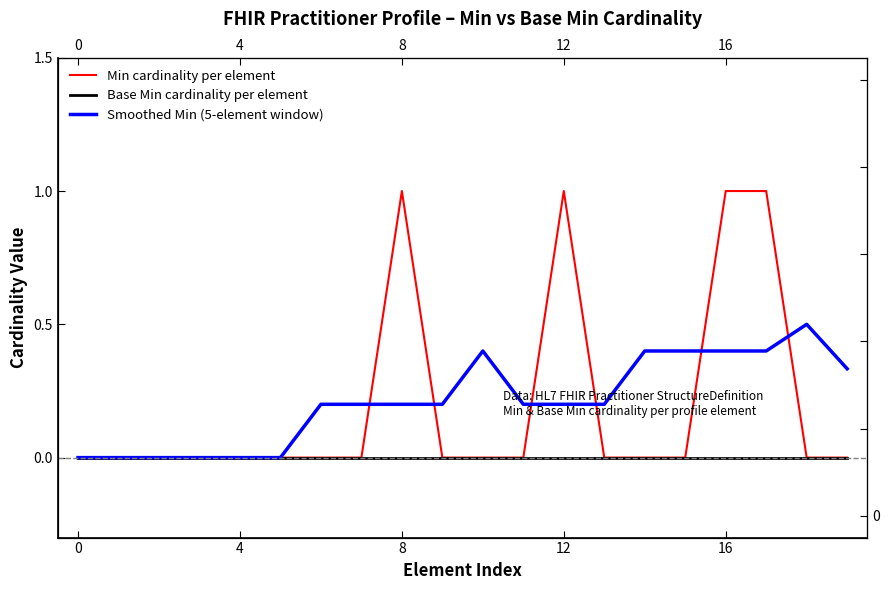

The value of Min cardinality per element at 12 is 1.0. True or false?

True